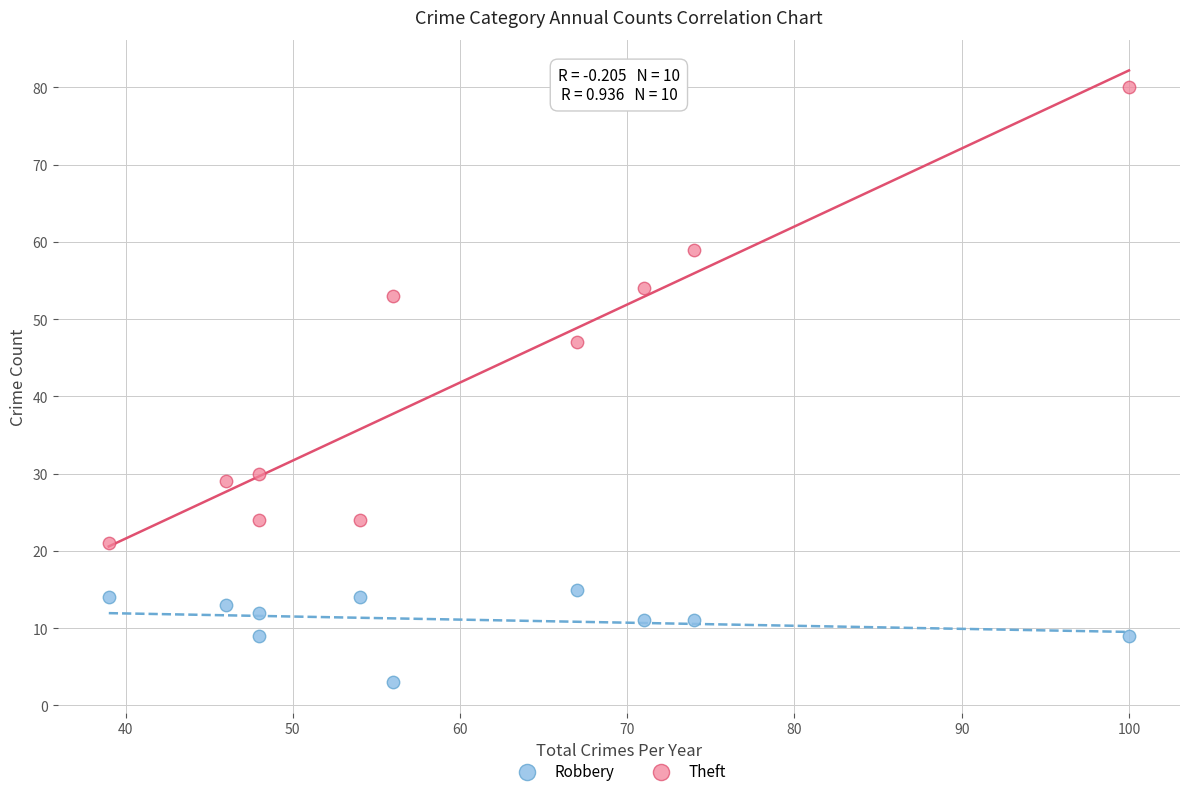

Which series has the largest Y range (max minus min)?

Theft